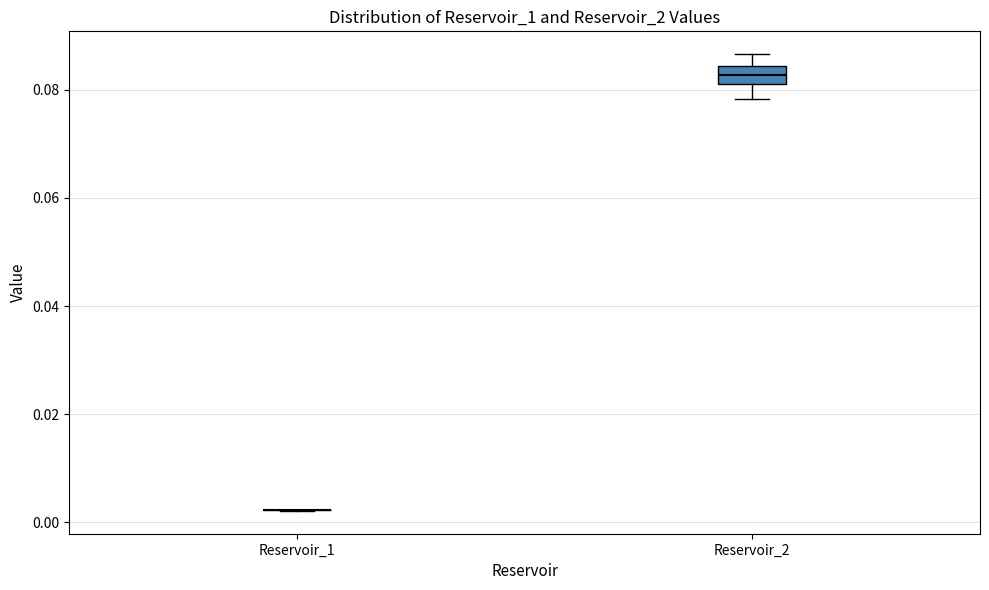

Comparing the boxes themselves (not the whiskers), which one is the tallest?

Reservoir_2